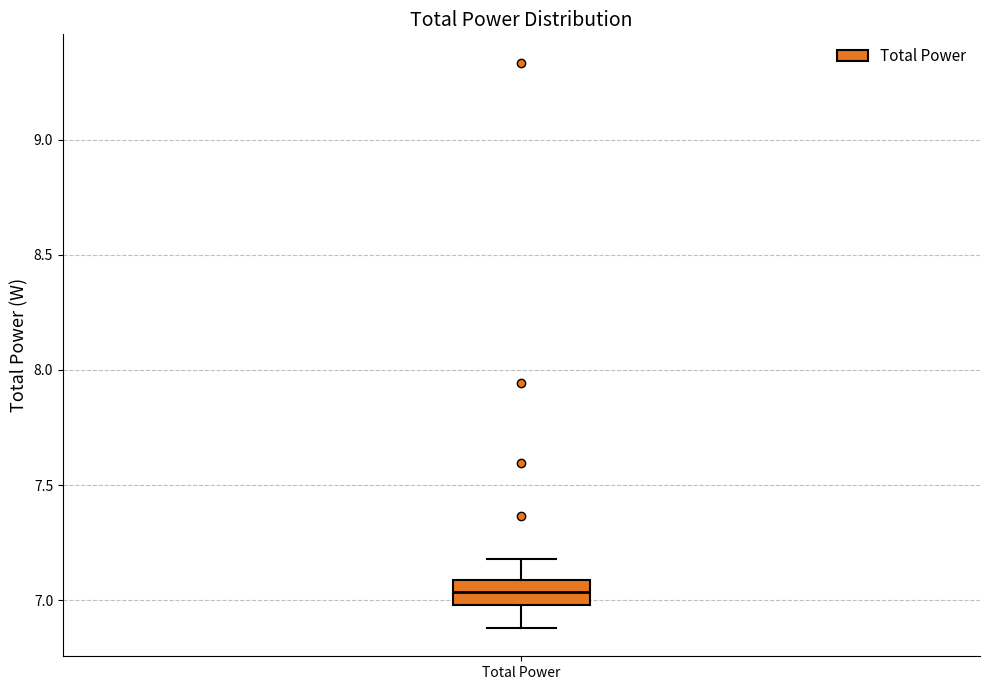

Transcribe this box plot: give where the median line is, the range the box spans, and where the two whiskers end, as read against the y-axis. The values are not printed on the chart, so give them approximately, as read against the axis.

median 7.05, box 7.00 to 7.10, whiskers 6.90 to 7.20